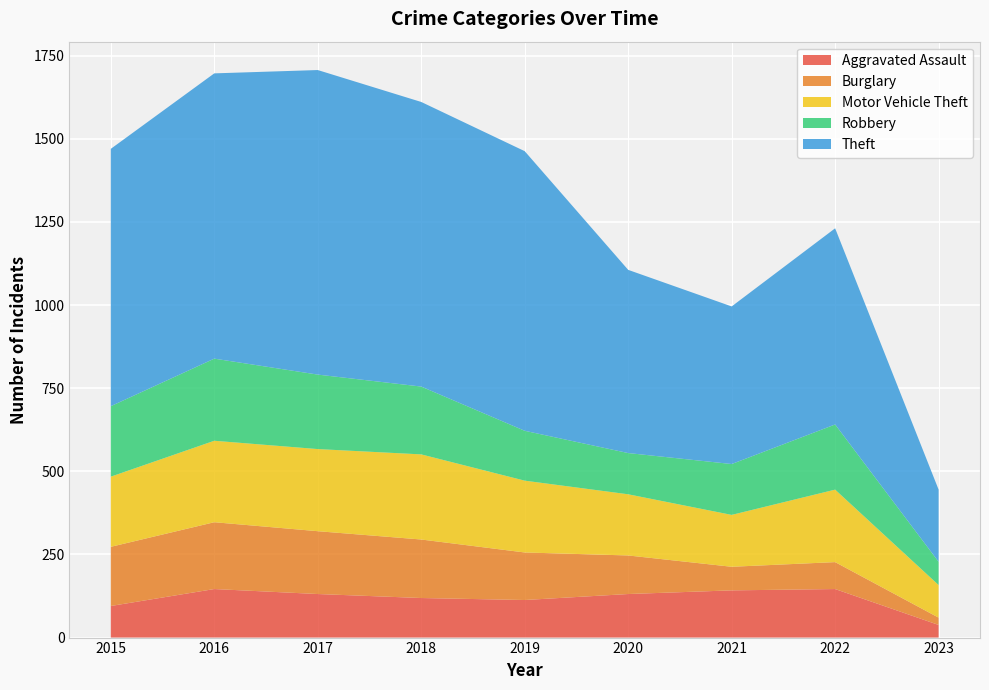

Reading left to right, extract all data points from this chart.

Aggravated Assault: 95	146	131	119	113	131	142	146	38
Burglary: 178	201	189	176	143	116	71	81	22
Motor Vehicle Theft: 211	245	247	256	216	184	156	218	98
Robbery: 212	247	224	204	150	124	153	196	70
Theft: 774	858	916	856	841	551	474	590	217